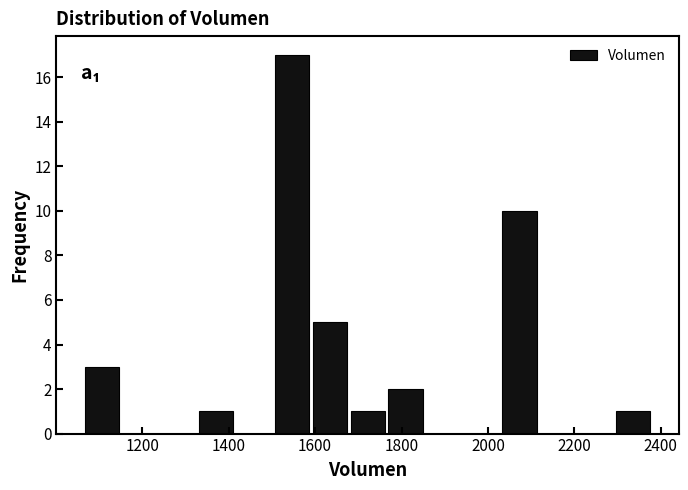

What is the height of the bar covering 2300 to 2380 on the x-axis? Neither the bar edges nor the heights are printed on the chart, so give them approximately, as read against the axes.

1